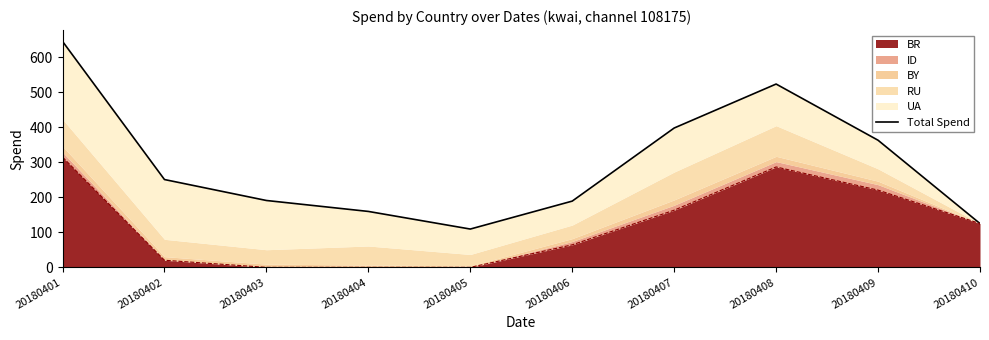

What is the value of the 7th point from the left?

398.0